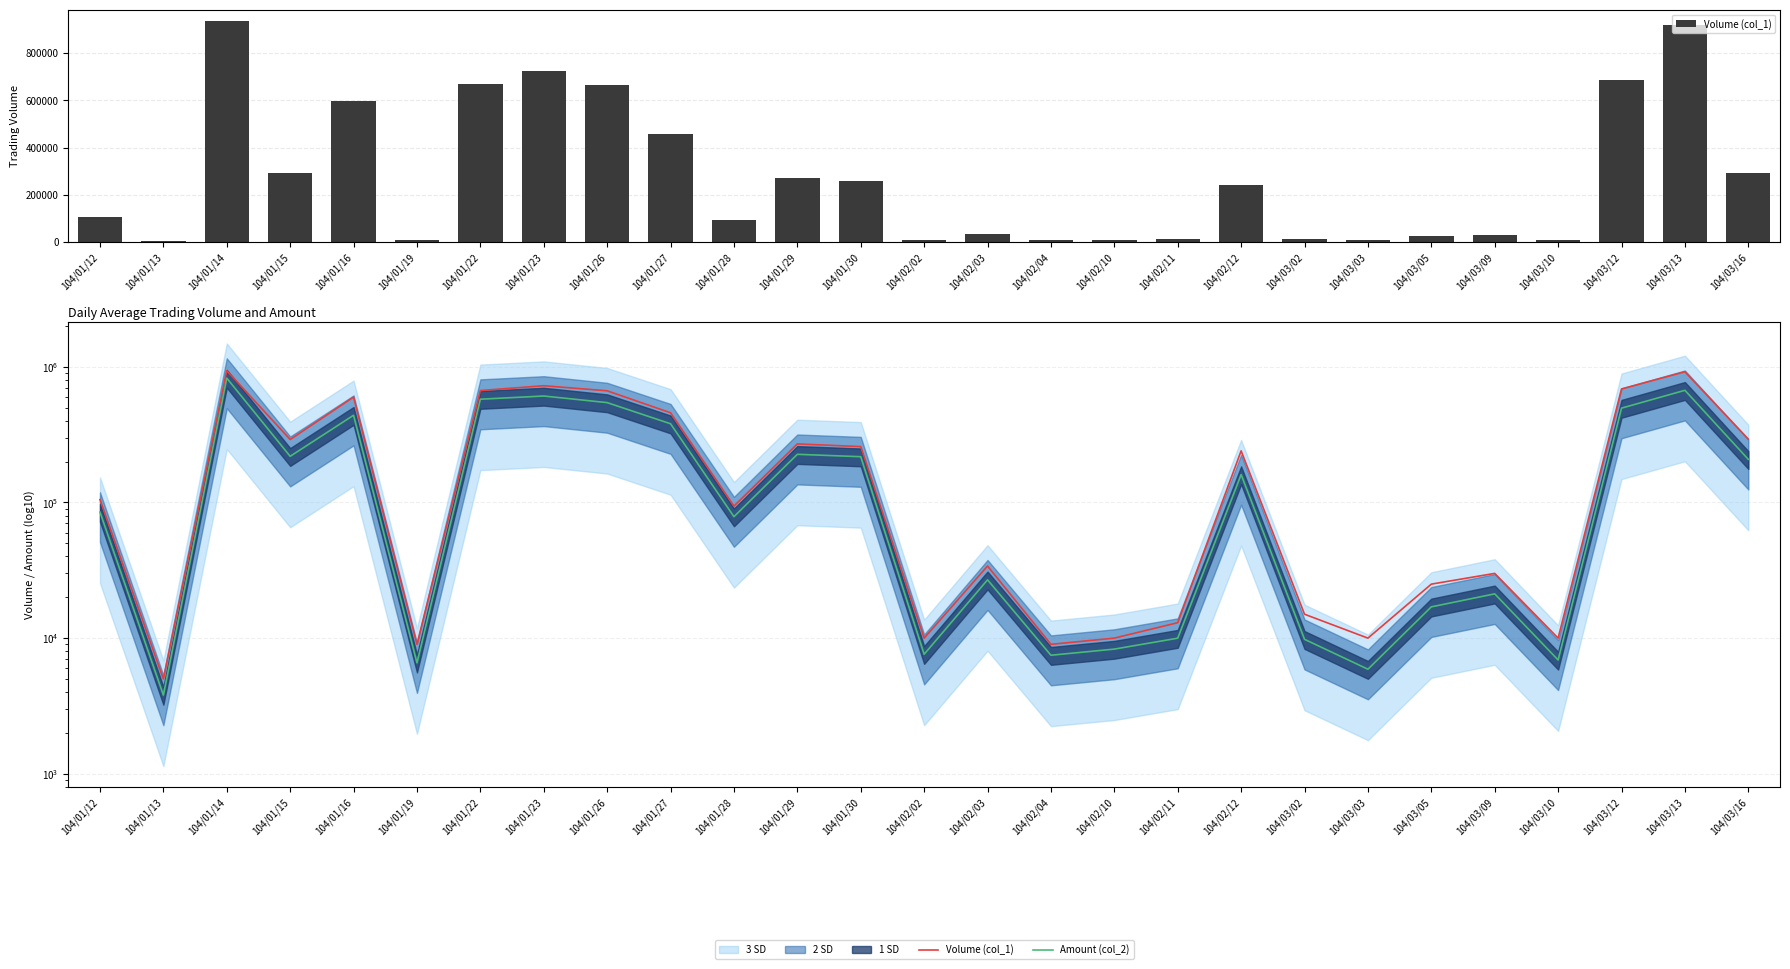

Which has a higher value, 104/01/12 or 104/01/26?

104/01/26